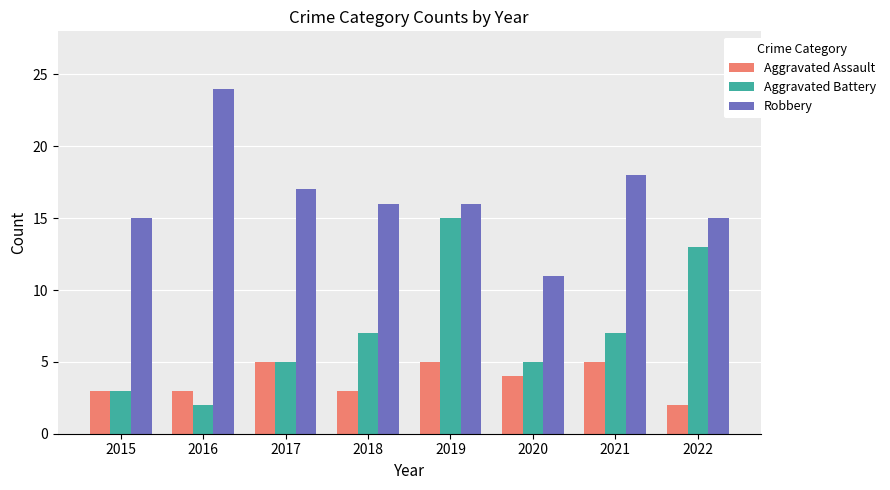

Reading left to right, extract all data points from this chart.

Aggravated Assault: 2015=3	2016=3	2017=5	2018=3	2019=5	2020=4	2021=5	2022=2
Aggravated Battery: 2015=3	2016=2	2017=5	2018=7	2019=15	2020=5	2021=7	2022=13
Robbery: 2015=15	2016=24	2017=17	2018=16	2019=16	2020=11	2021=18	2022=15